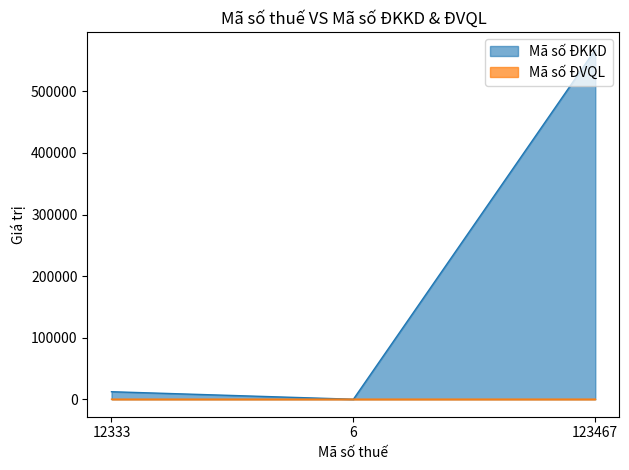

How many data points does each series have?

3